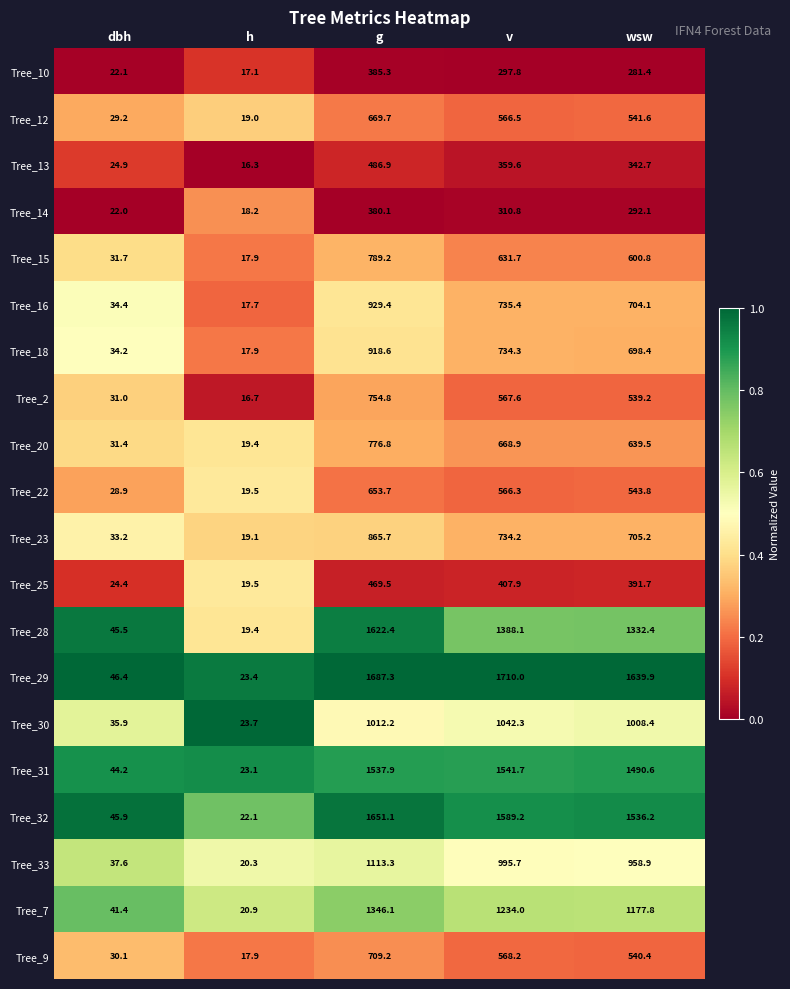

What is the maximum value for Tree_14?

380.1